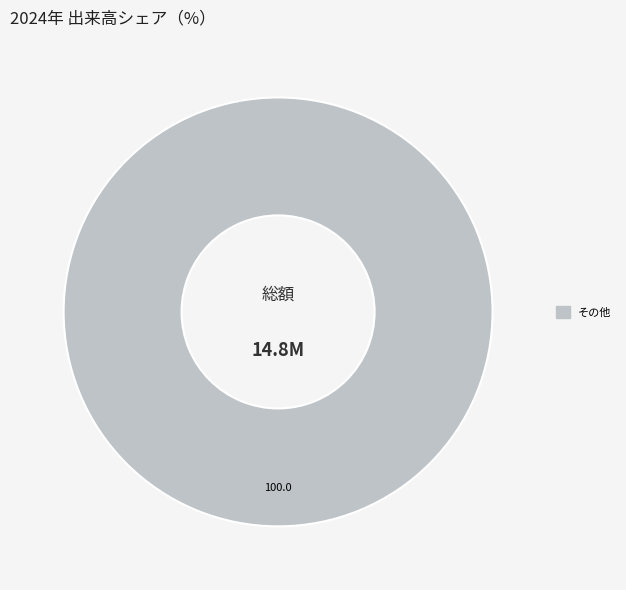

Is there any slice that represents more than half of the pie?

Yes